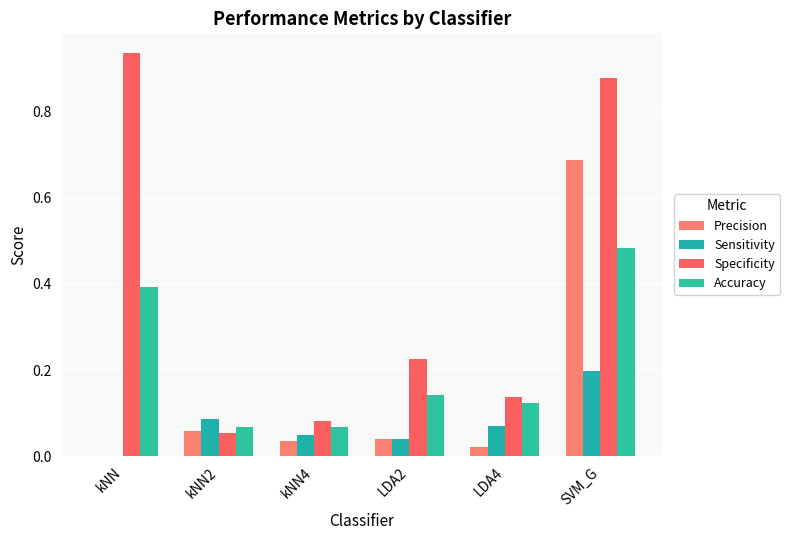

Does the chart contain stacked bars?

No